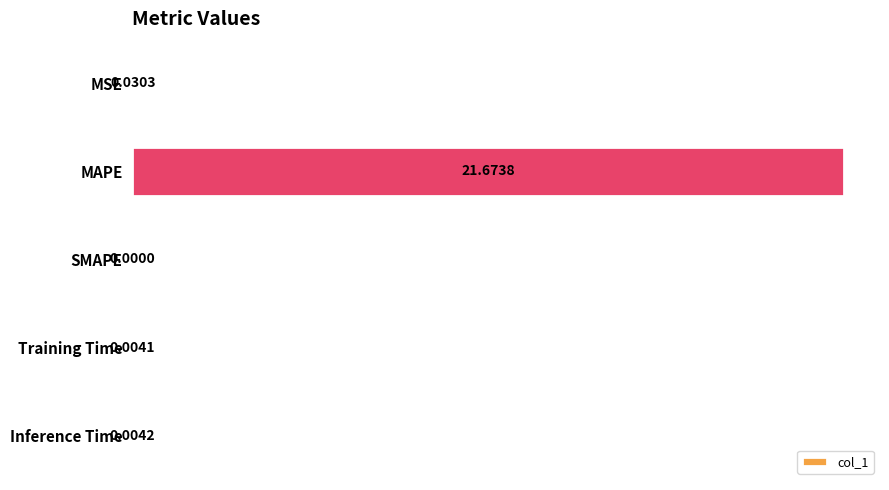

Are the bars grouped side by side (vs. stacked)?

No